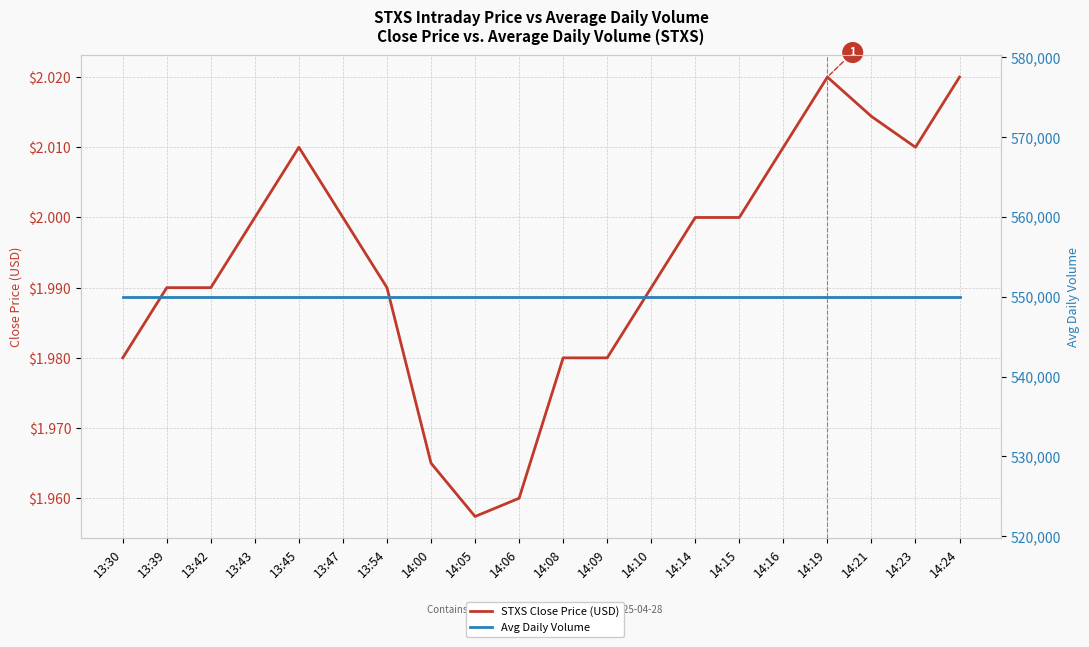

At how many categories does at least one series exceed 112261?

20